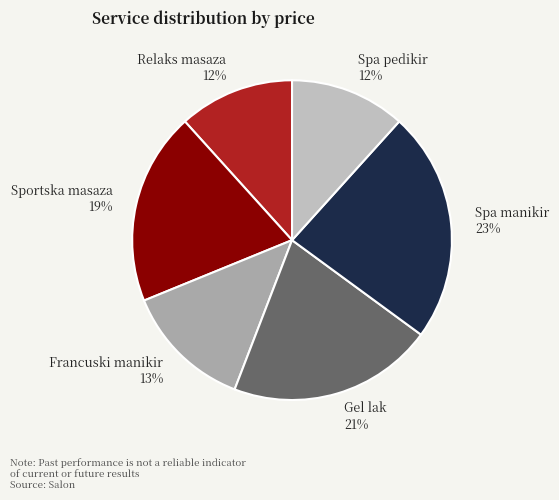

To the nearest percent, what percentage of the pie is Sportska masaza 19%?

19%